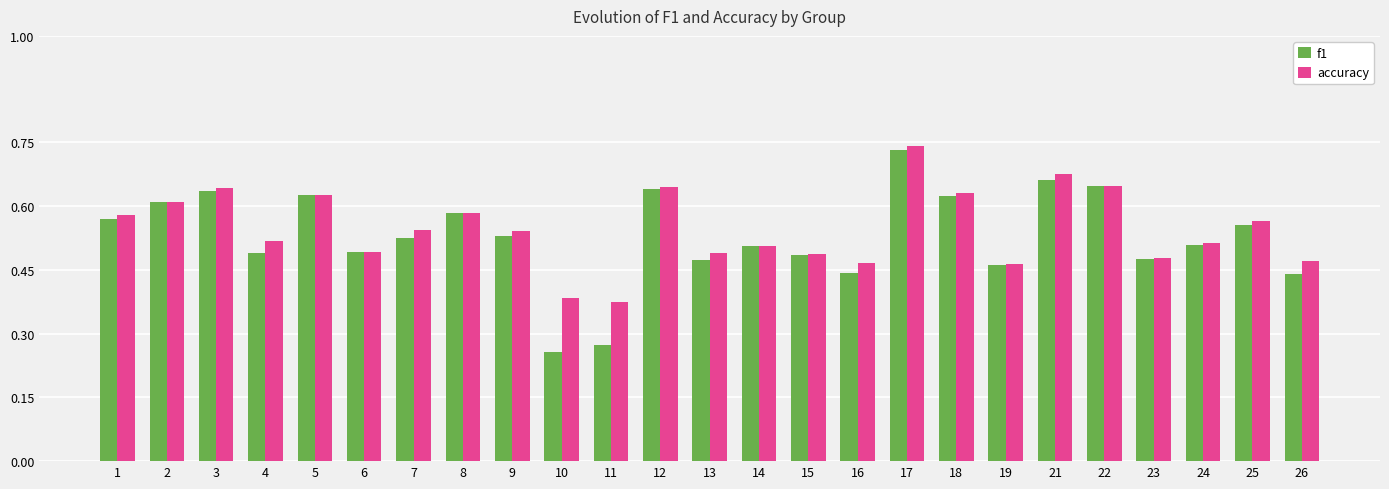

True or false: f1 has a value of 0.2 at 26.

False